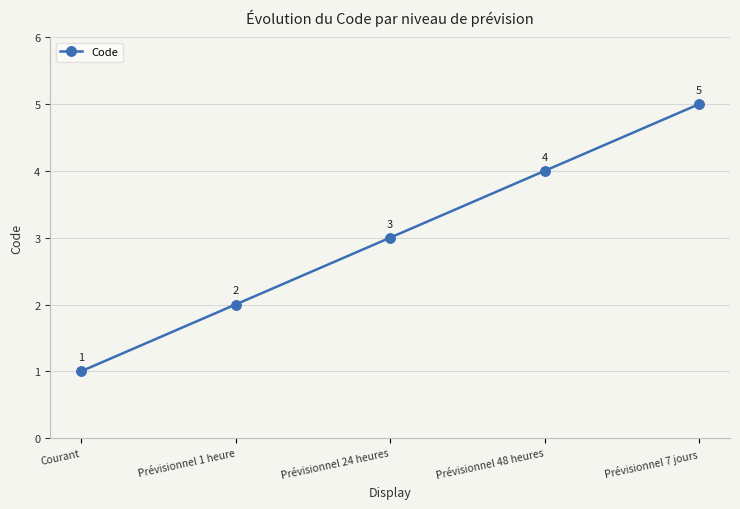

Reading left to right, transcribe all the data shown in this chart.

Courant=1	Prévisionnel 1 heure=2	Prévisionnel 24 heures=3	Prévisionnel 48 heures=4	Prévisionnel 7 jours=5